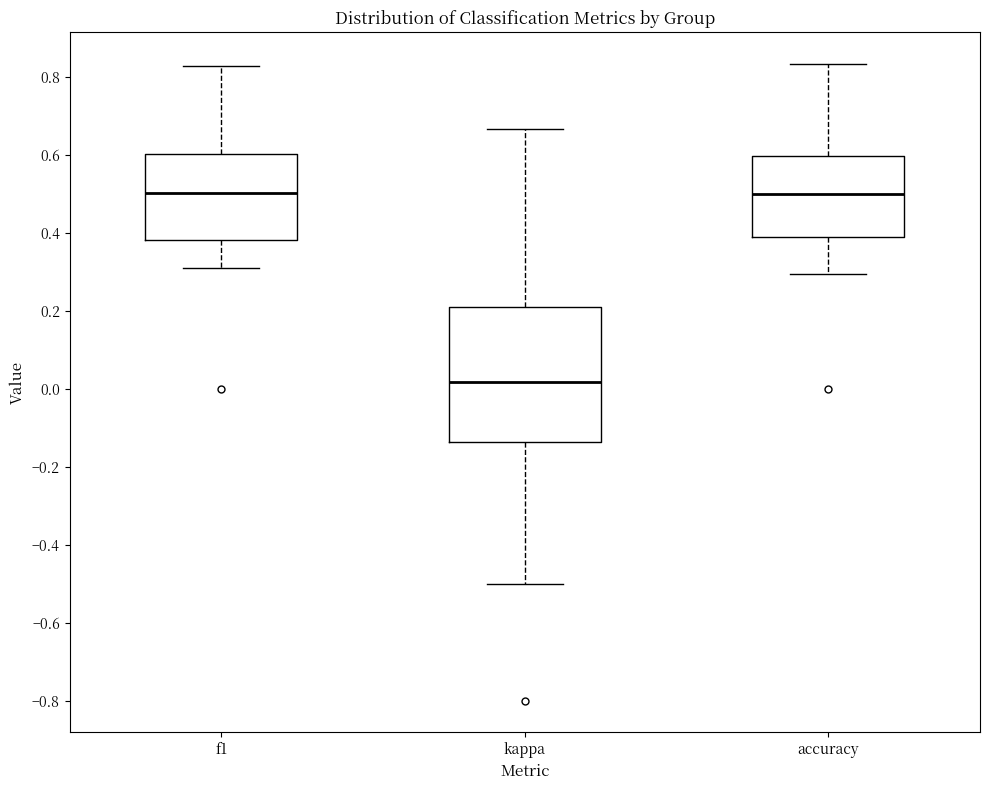

Where is the lower edge of the box for f1 on the y-axis? The values are not printed on the chart, so give them approximately, as read against the axis.

0.38